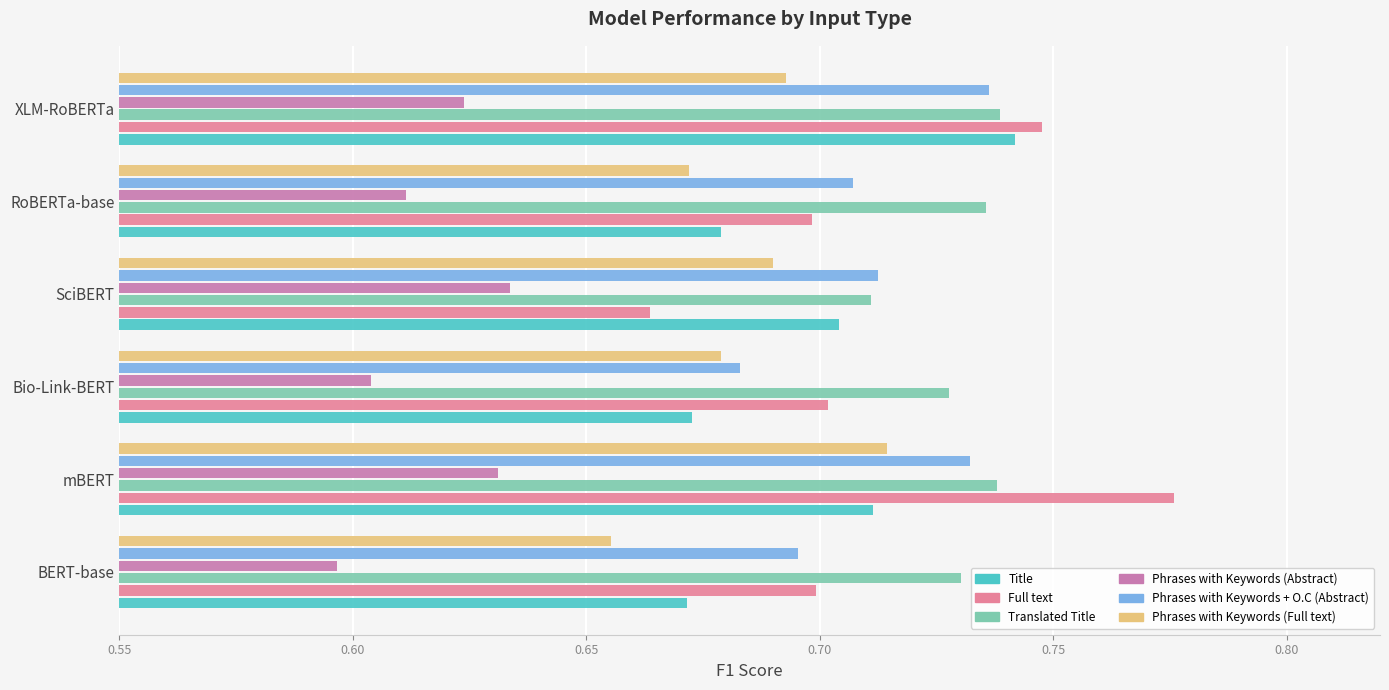

What are all the series names shown in the legend?

Title, Full text, Translated Title, Phrases with Keywords (Abstract), Phrases with Keywords + O.C (Abstract), Phrases with Keywords (Full text)